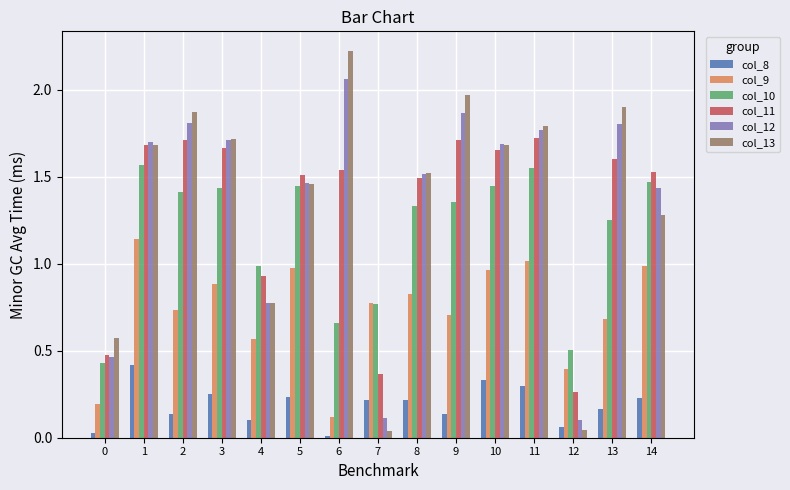

List the series in order of their peak value, highest first.

col_13, col_12, col_11, col_10, col_9, col_8